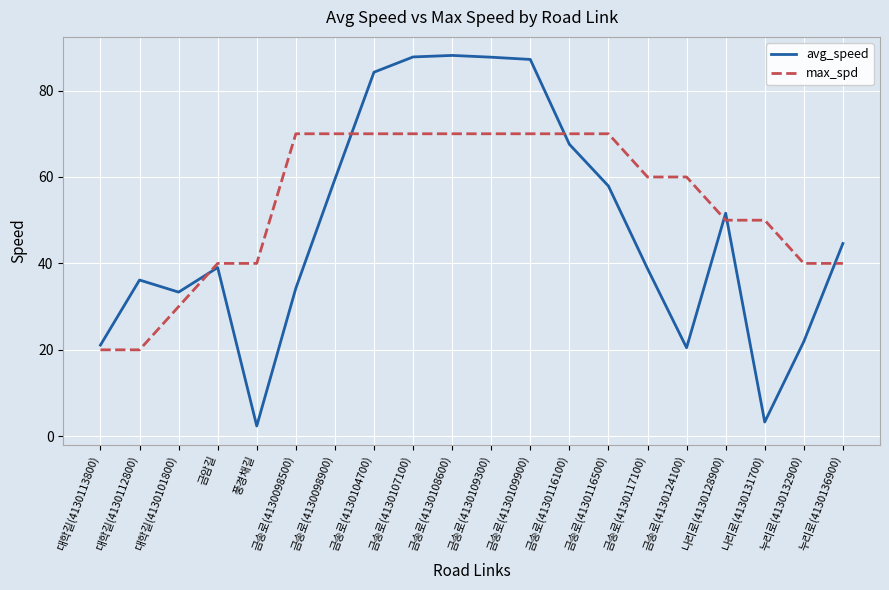

What is the maximum value shown in the chart?

88.1